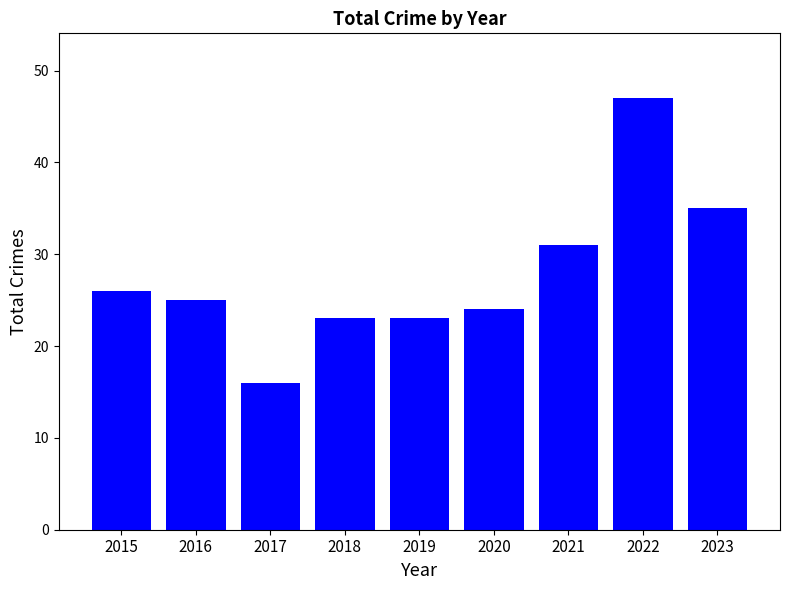

What is the sum of the values at 2023 and 2016?

60